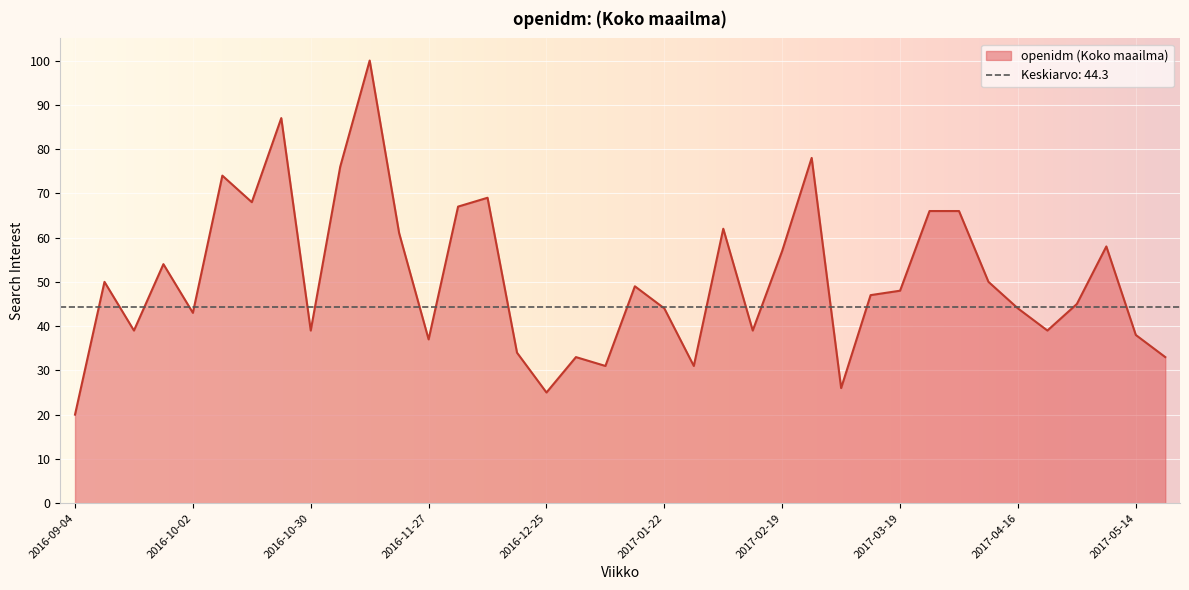

What is the maximum value shown in the chart?

100